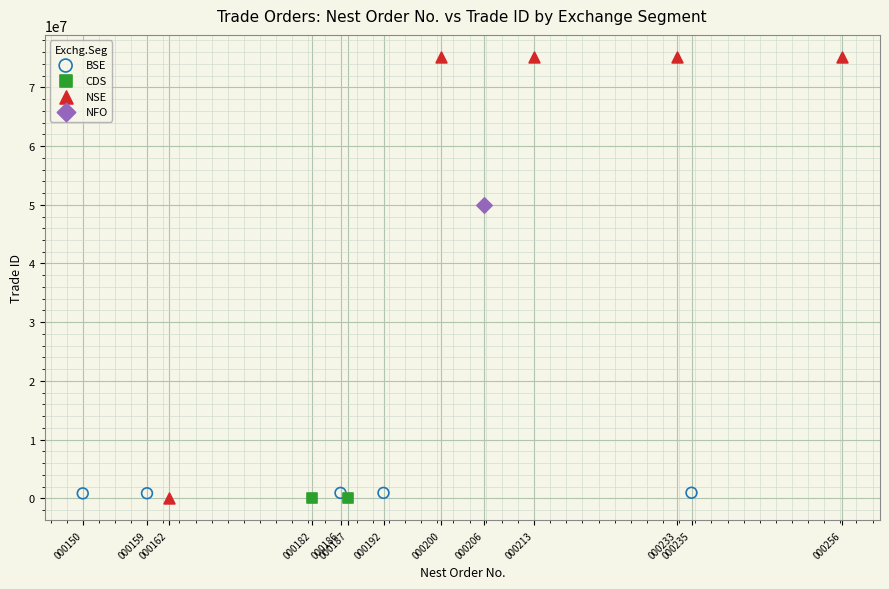

What are all the series names shown in the legend?

BSE, CDS, NSE, NFO